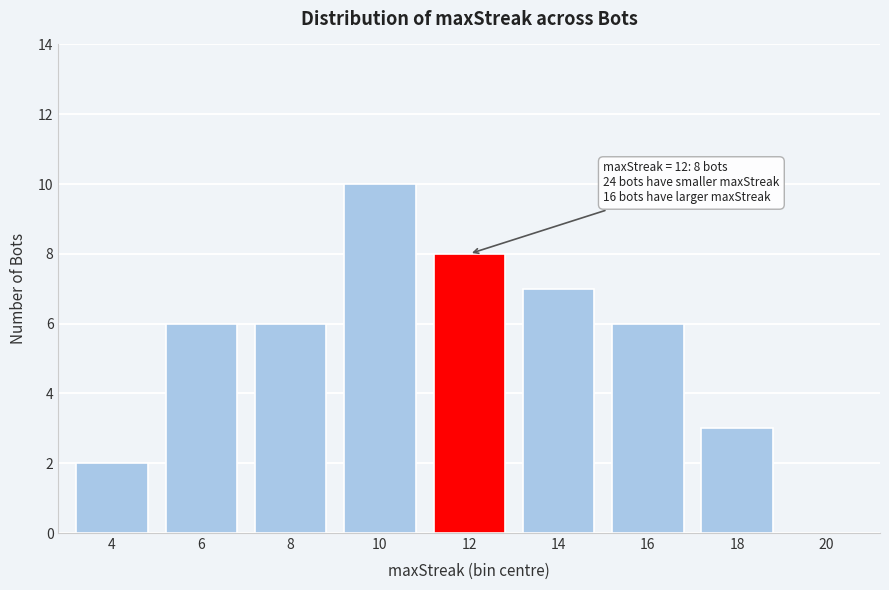

Reading left to right, transcribe all the data shown in this chart.

4=2	6=6	8=6	10=10	12=8	14=7	16=6	18=3	20=0